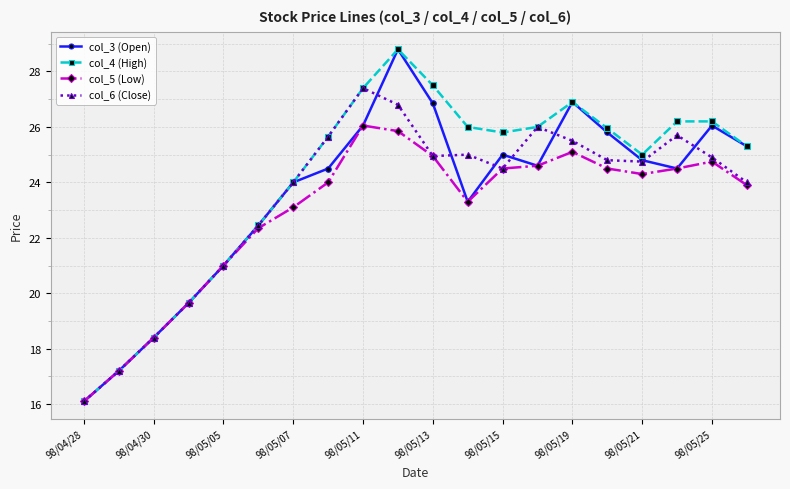

How many interior local valleys does the col_3 (Open) series have?

3